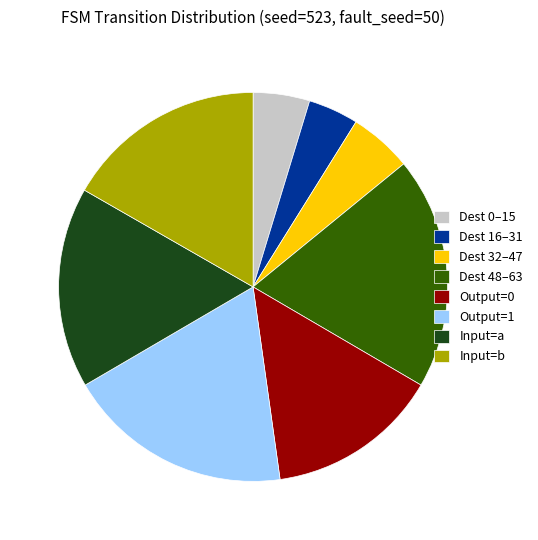

Does Output=1 account for over 50% of the chart?

No